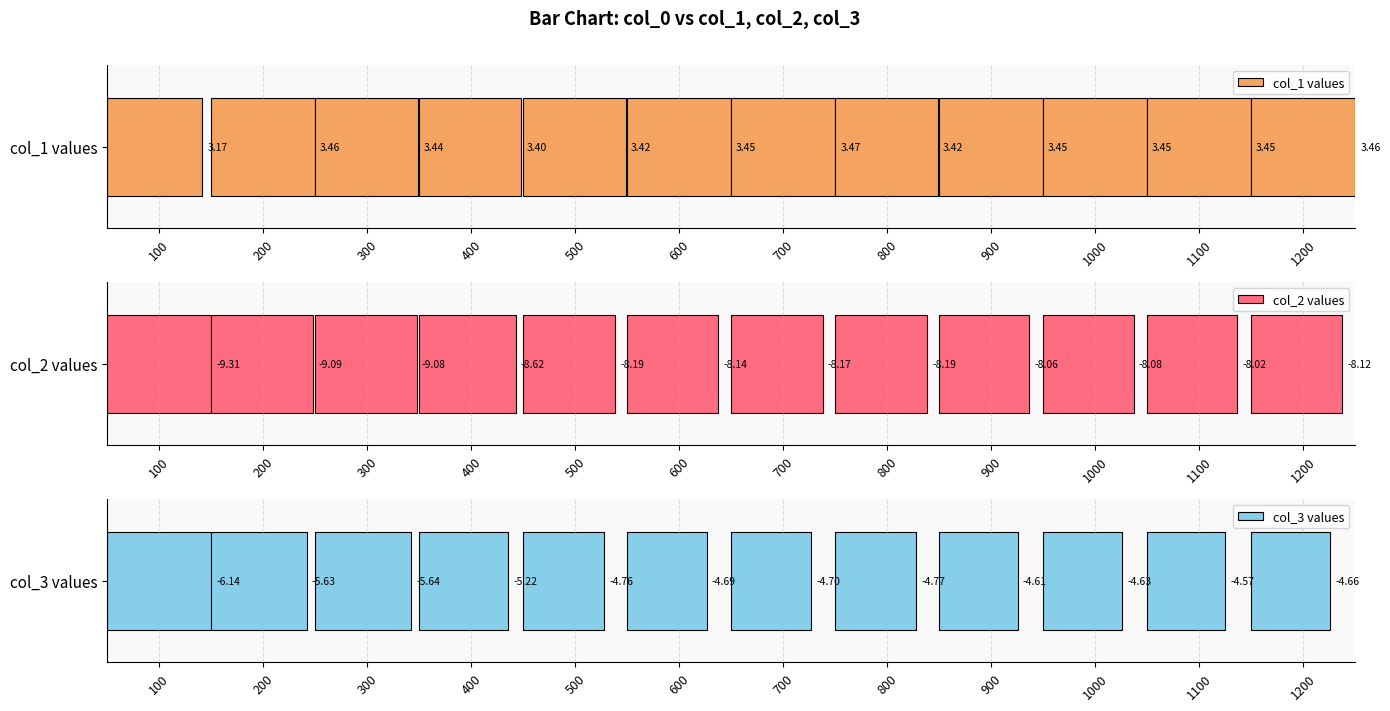

What are all the series names shown in the legend?

col_1 values, col_2 values, col_3 values